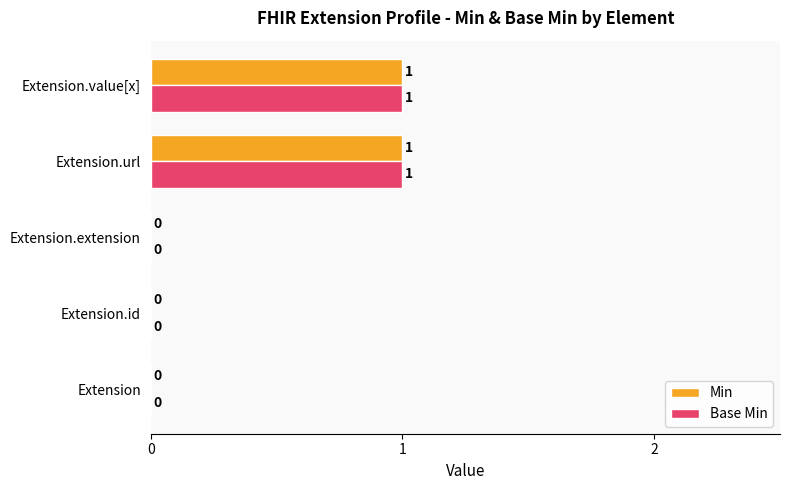

True or false: Min has a value of 2 at Extension.value[x].

False